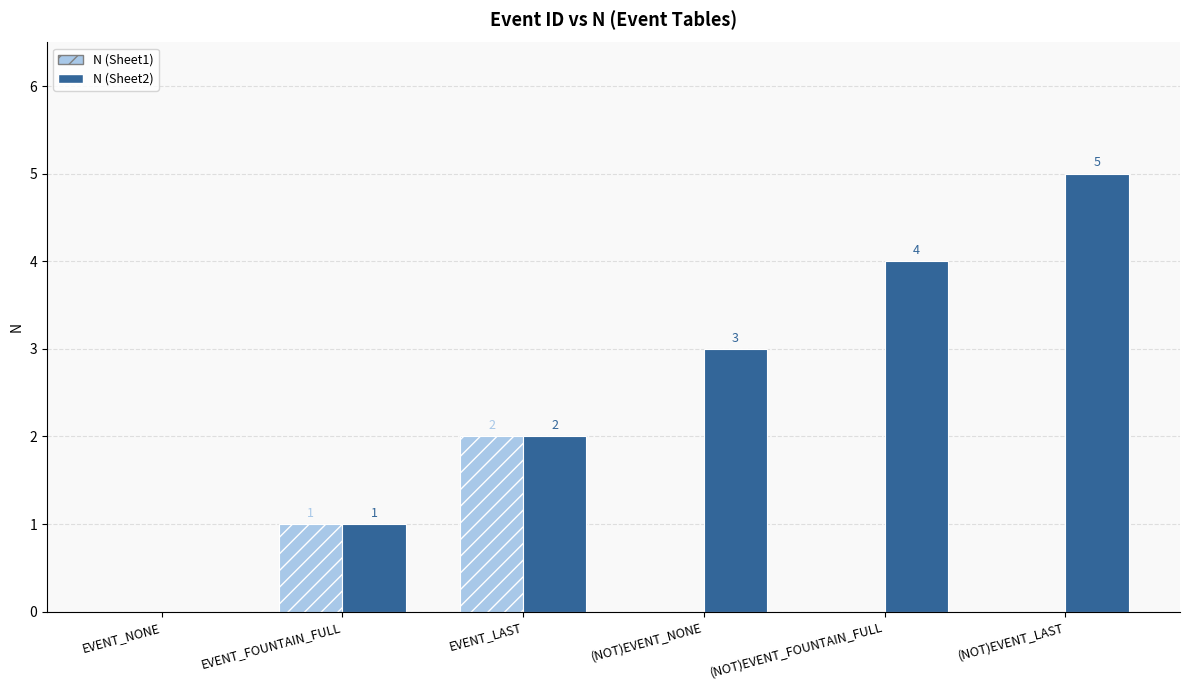

Which category has the highest value across all series?

(NOT)EVENT_LAST